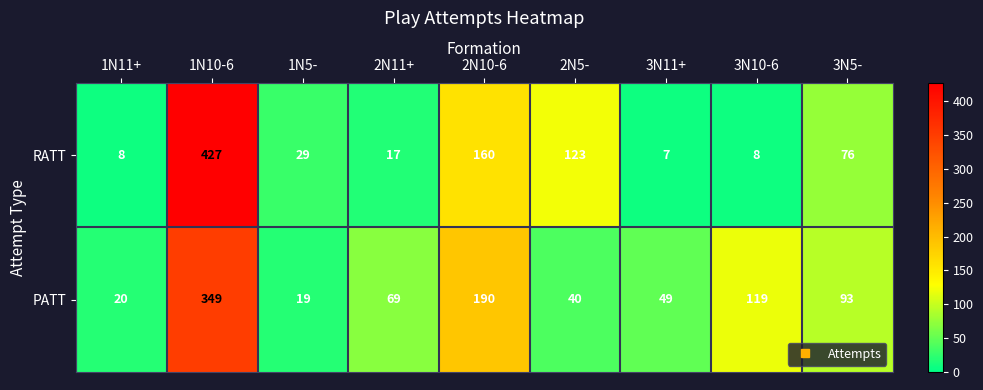

What is the minimum value for PATT?

19